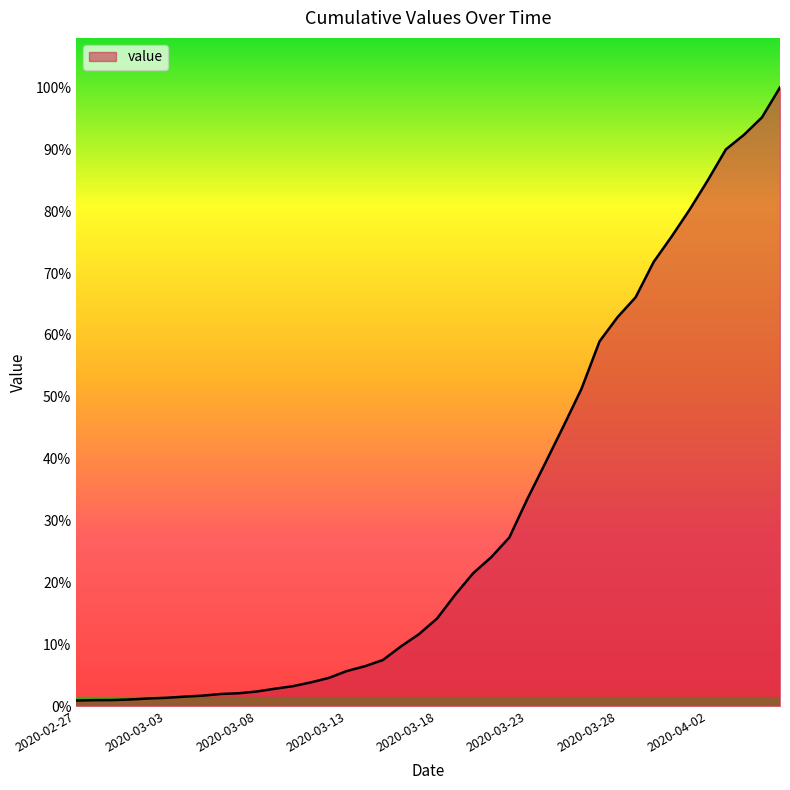

Does the chart display data point markers on the line(s)?

No